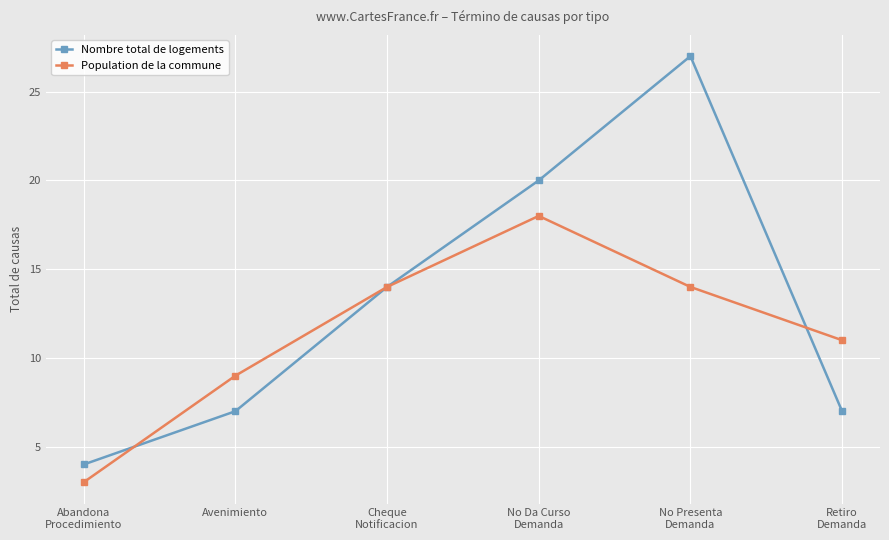

How many data points in Nombre total de logements are less than 14?

3